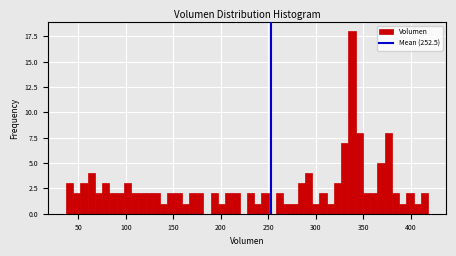

Around what value on the x-axis is the tallest bar? Give the approximate position of its centre, as read against the axis.

340